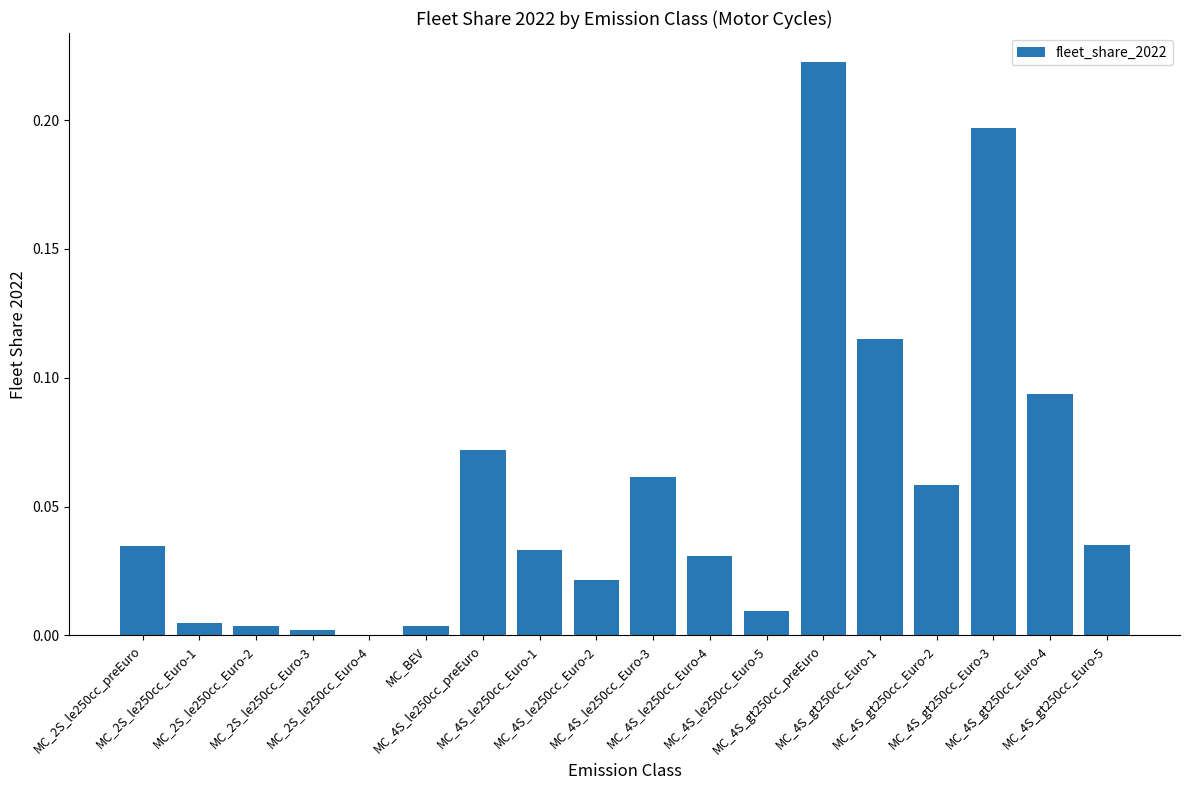

What is the sum of all values?

1.0